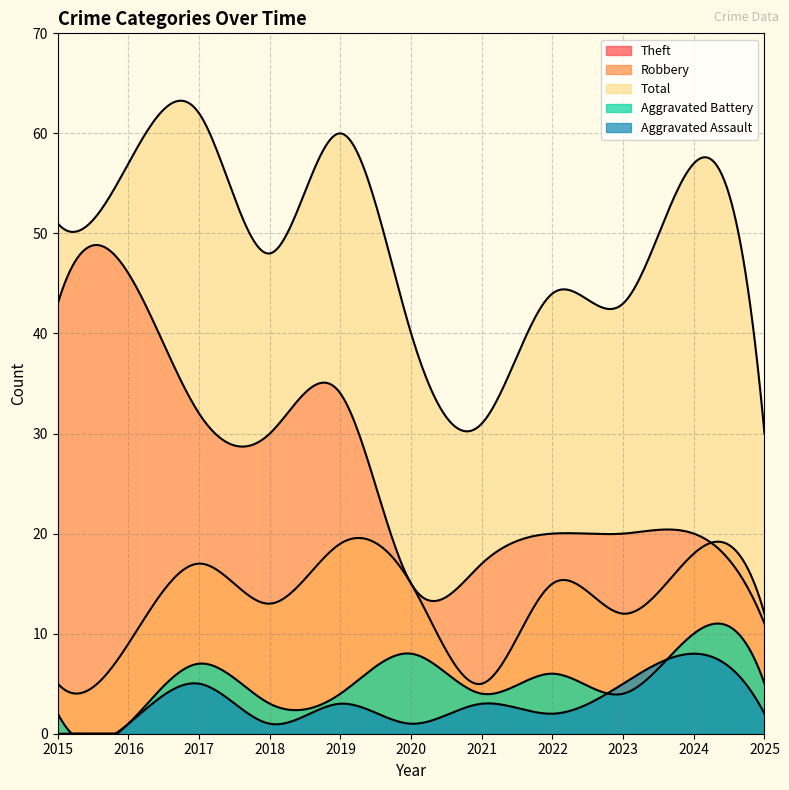

Which label corresponds to the smallest value in the chart?

2015